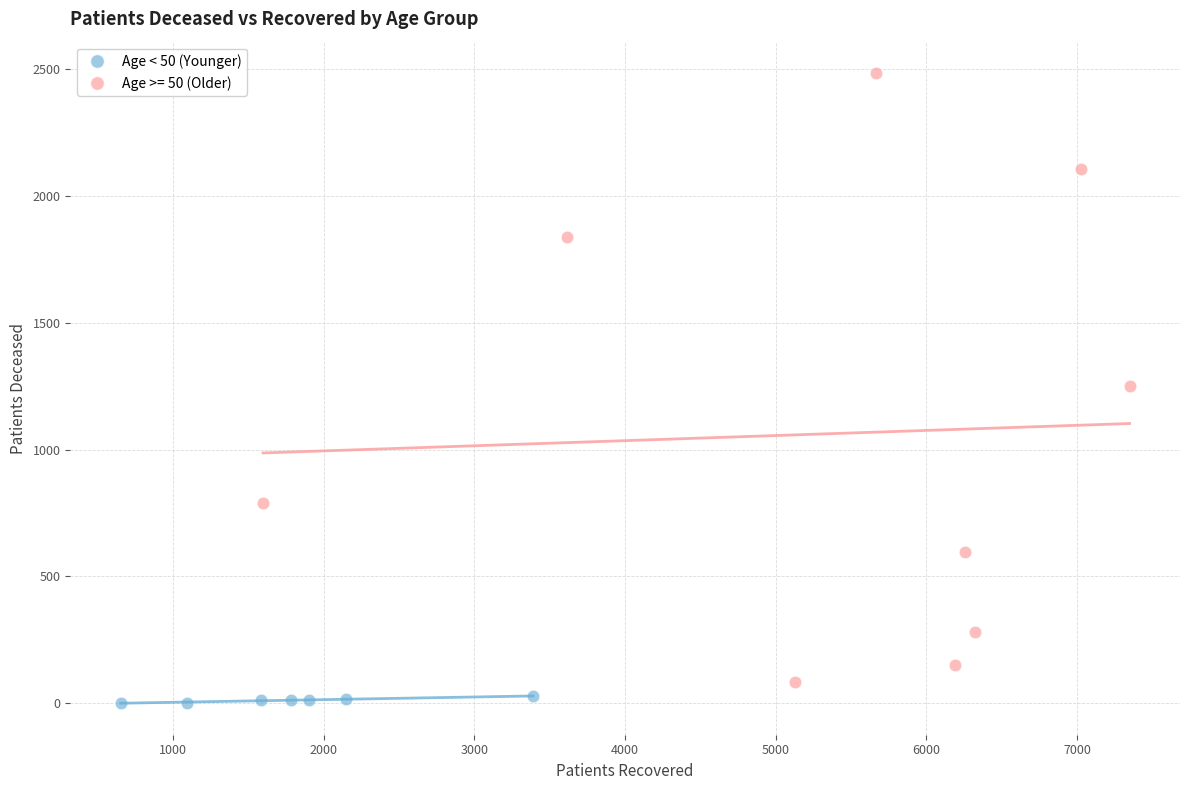

Which series has the largest Y range (max minus min)?

Age >= 50 (Older)